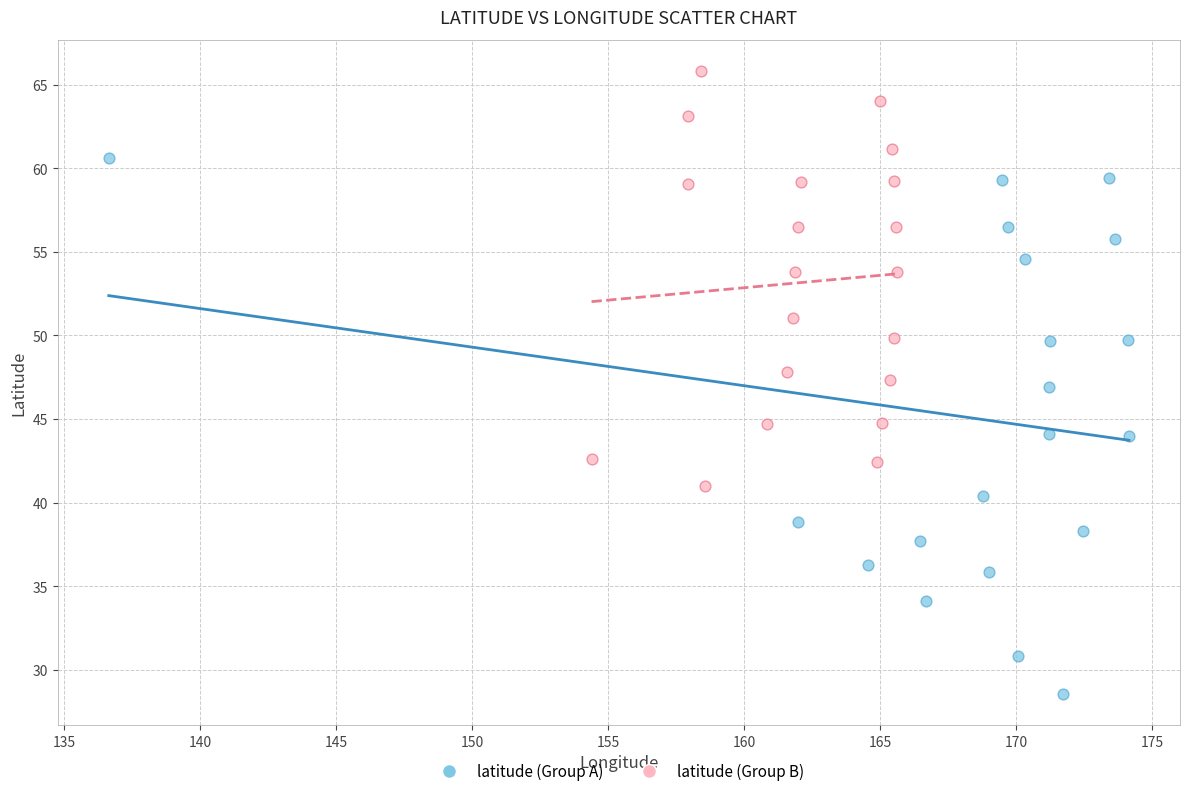

Which series has the largest Y range (max minus min)?

latitude (Group A)